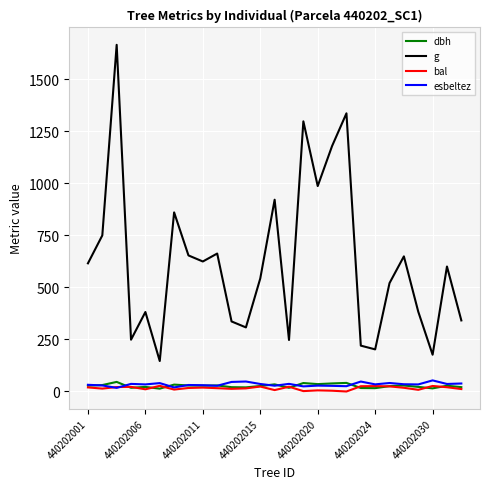

At how many categories does at least one series exceed 1528?

1